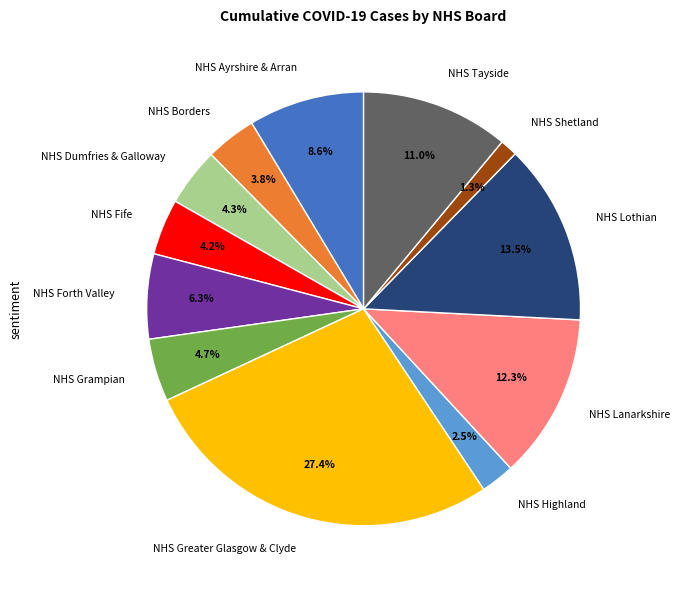

Count the number of slices in the pie.

12